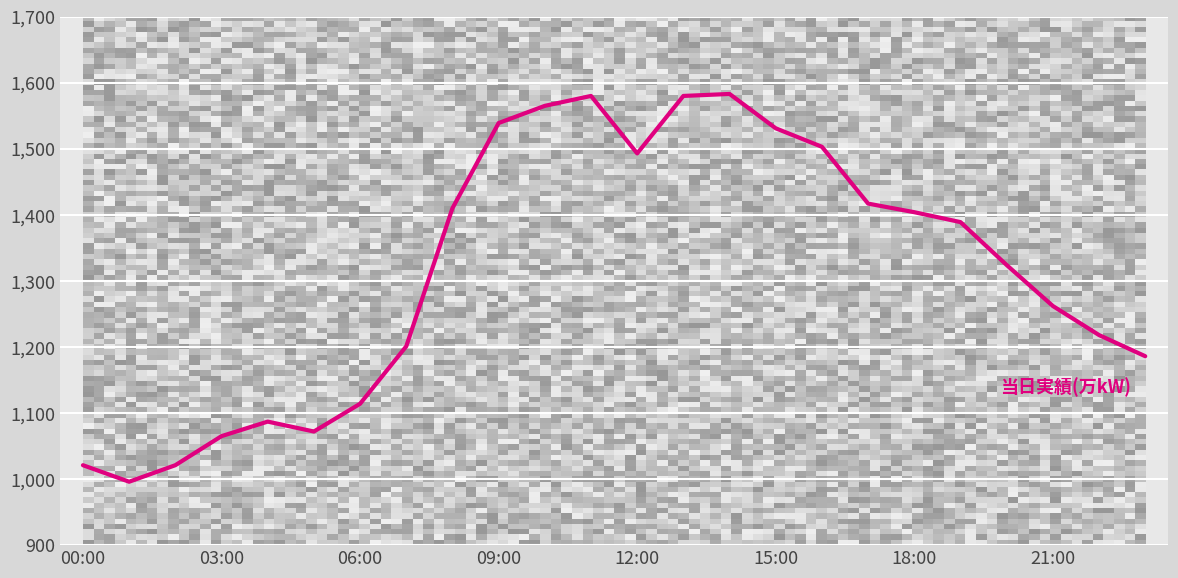

What is the difference between the maximum and minimum values?

587